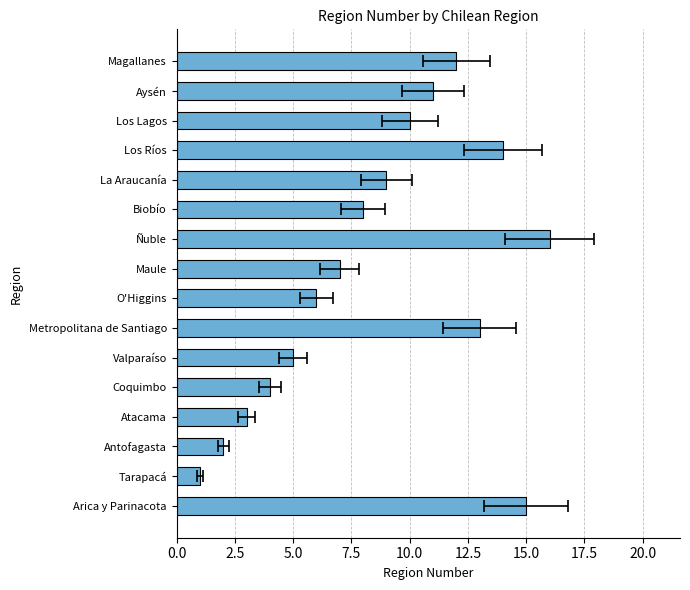

Reading left to right, list all the values displayed in this chart.

15	1	2	3	4	5	13	6	7	16	8	9	14	10	11	12